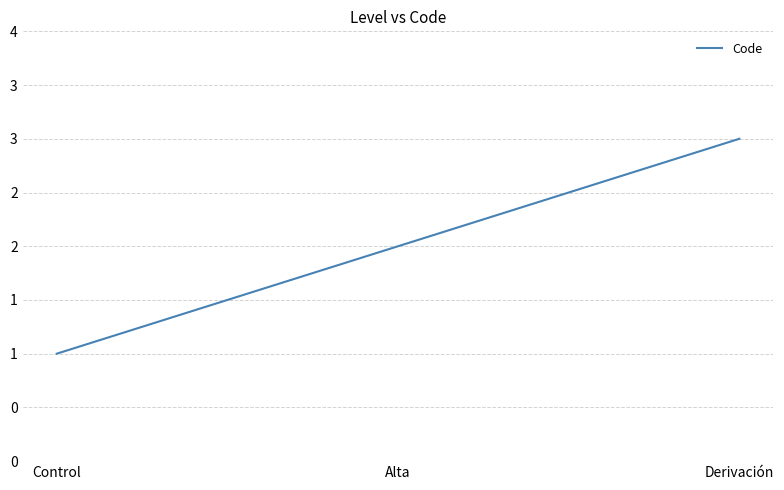

Does the chart have visible grid lines?

Yes